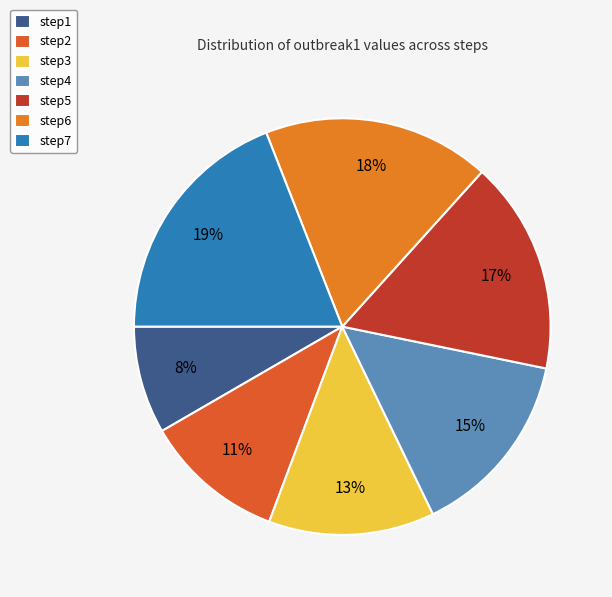

How many slices are in this pie chart?

7